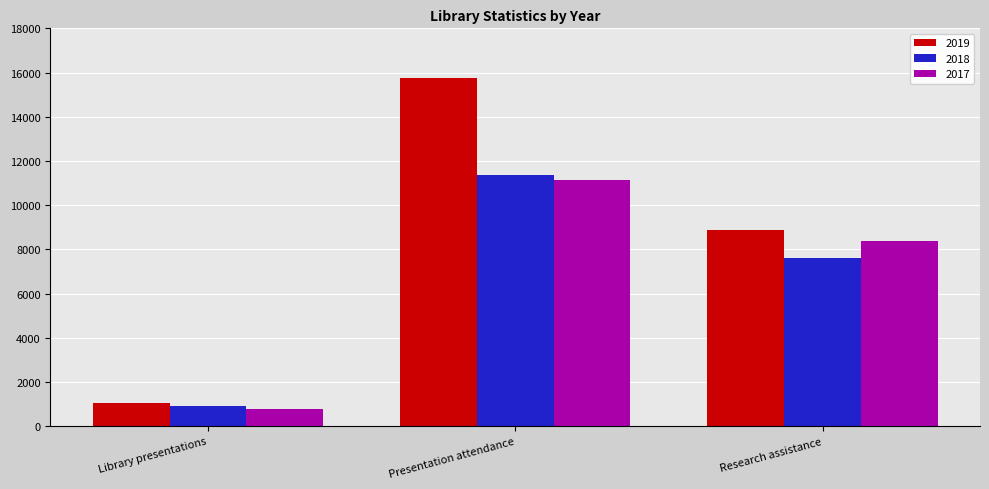

What value does the 2019 series have at Library presentations, to the nearest 10?

1040